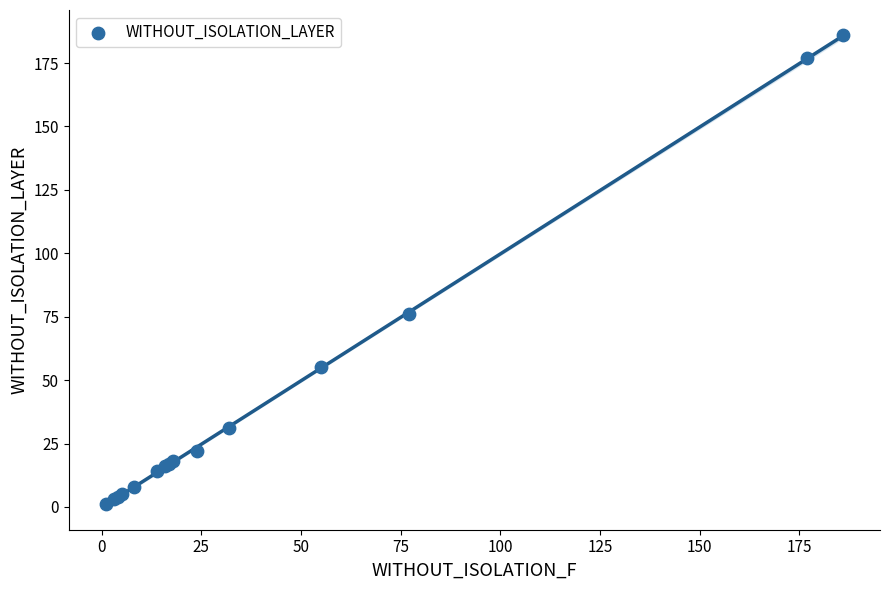

What Y value in the scatter plot is closest to 93?

76